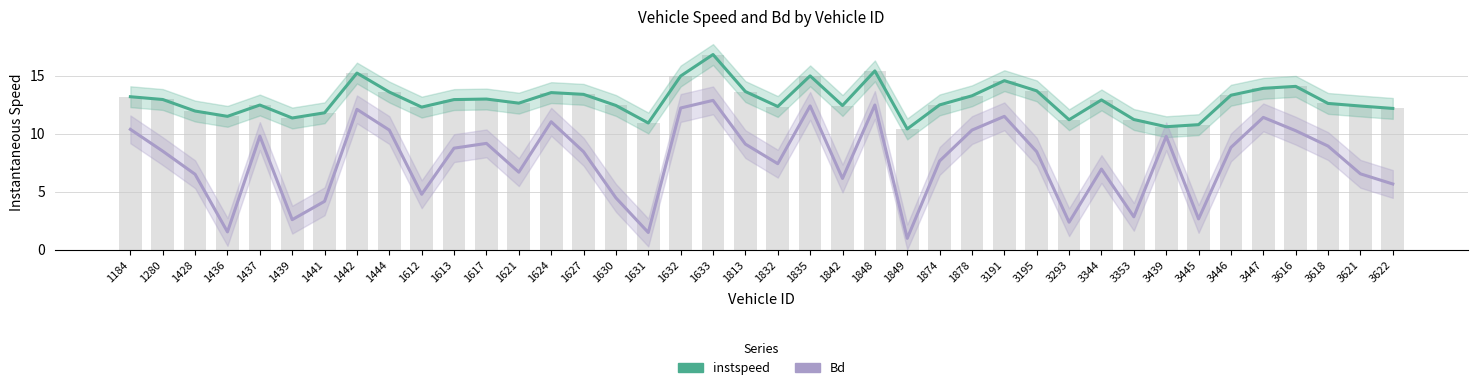

Reading left to right, list all the values displayed in this chart.

instspeed: 13.2	12.9	11.9	11.5	12.5	11.3	11.8	15.2	13.6	12.3	12.9	13.0	12.6	13.5	13.4	12.4	10.9	15.0	16.8	13.6	12.3	15.0	12.4	15.4	10.4	12.5	13.3	14.6	13.7	11.2	12.9	11.2	10.6	10.8	13.3	13.9	14.1	12.6	12.4	12.2
Bd: 10.4	8.5	6.5	1.5	9.8	2.6	4.2	12.1	10.3	4.8	8.7	9.2	6.7	11.0	8.4	4.5	1.5	12.2	12.9	9.1	7.4	12.4	6.1	12.5	1.0	7.6	10.3	11.5	8.4	2.4	6.9	2.8	9.8	2.6	8.8	11.4	10.2	8.9	6.5	5.7